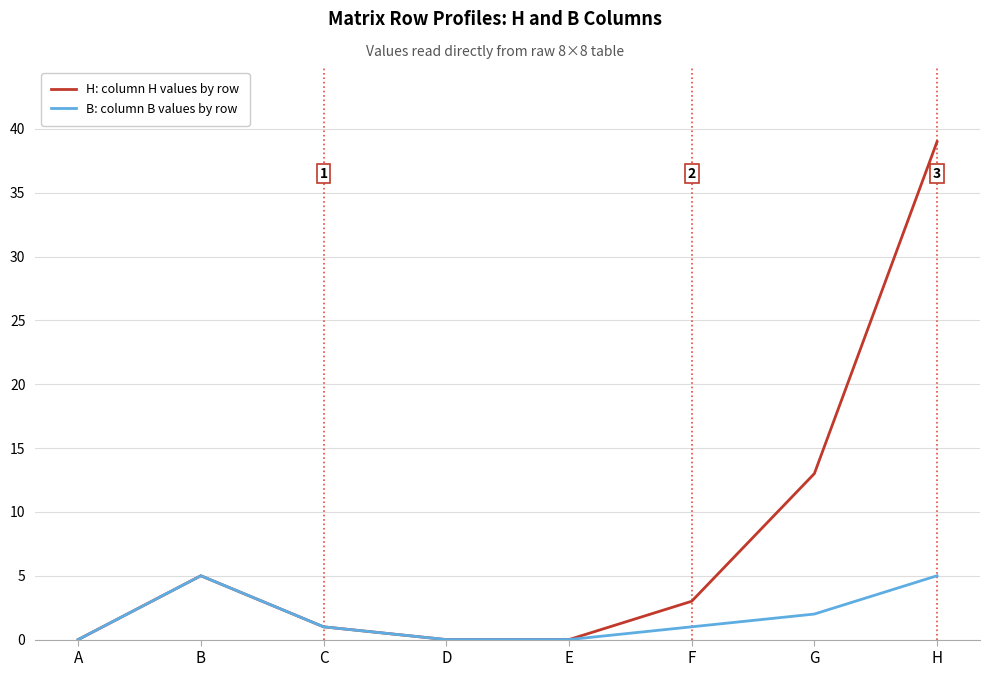

At which category does the chart reach its peak across all series?

H